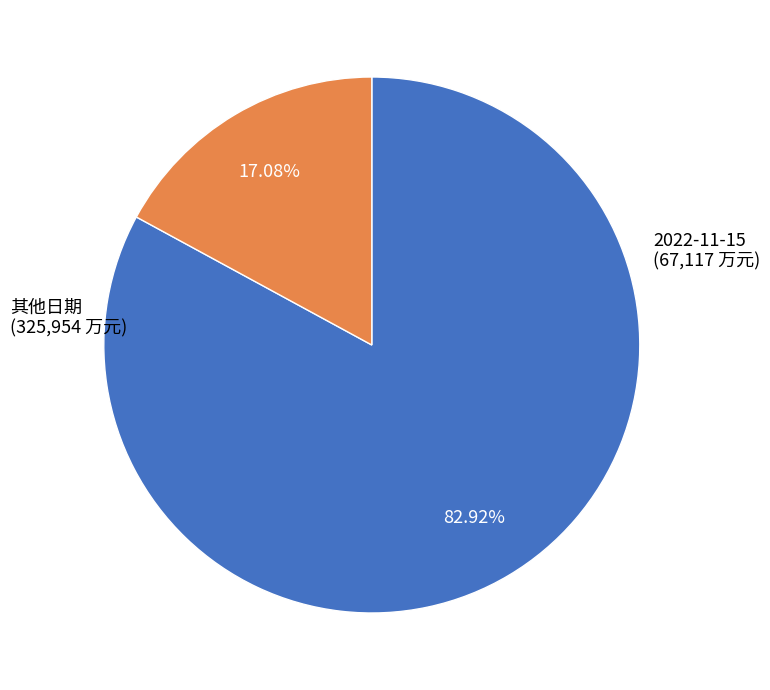

Is there any slice that represents more than half of the pie?

Yes